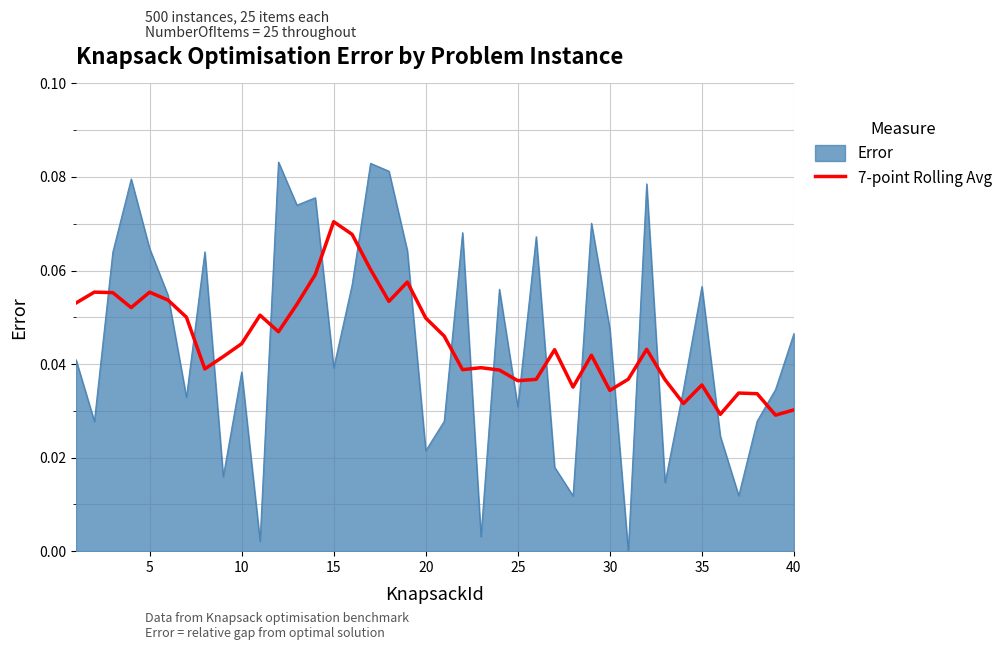

Which series has the largest range (max minus min)?

Error